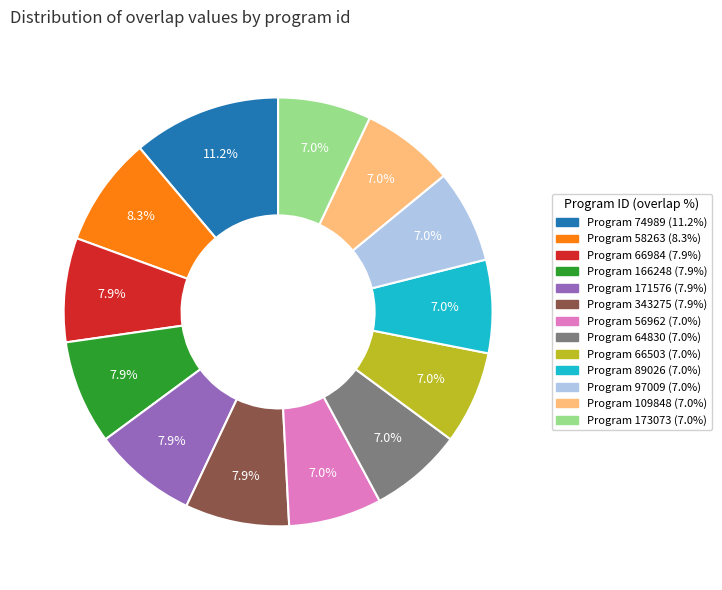

Is there a majority slice in this chart?

No